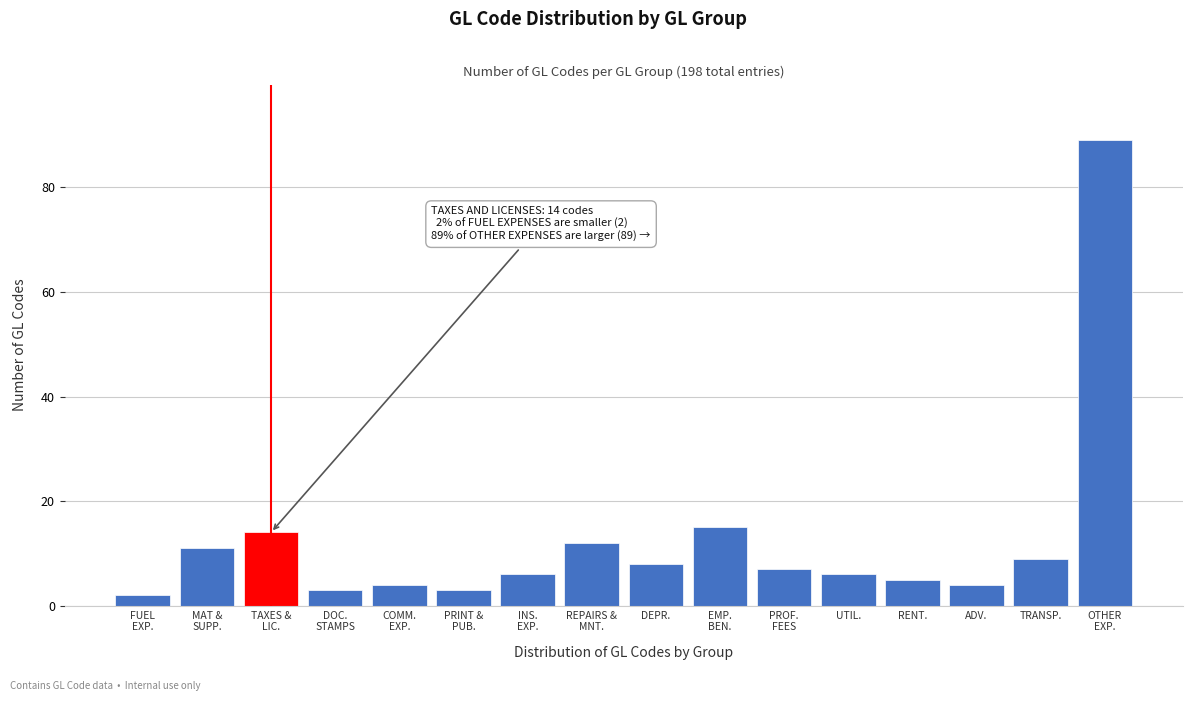

Reading right to left, transcribe all the data shown in this chart.

89	9	4	5	6	7	15	8	12	6	3	4	3	14	11	2